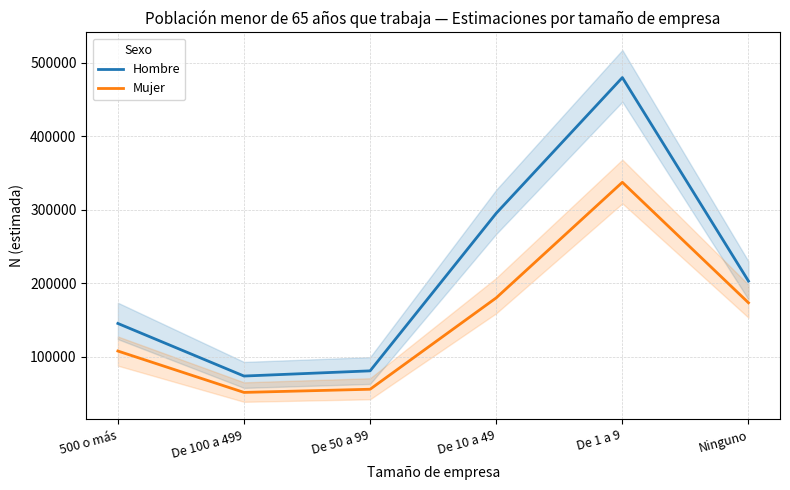

Is it true that Mujer equals 524158 at De 1 a 9?

False